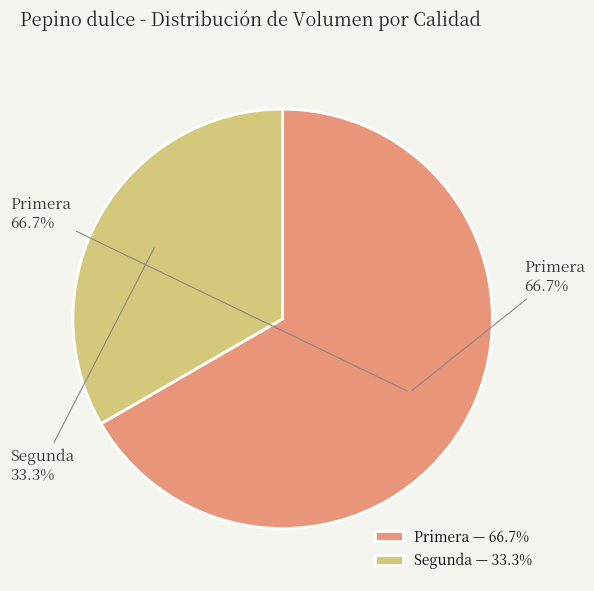

What percentage is the Segunda slice, to the nearest percent?

33%